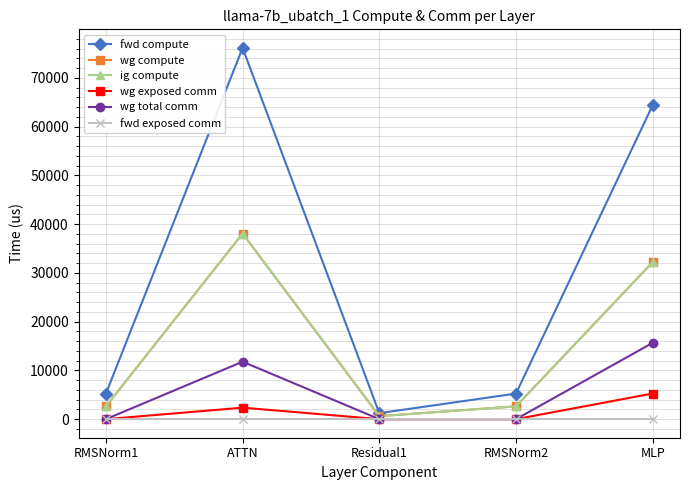

Is this an area chart (filled region under the line)?

No